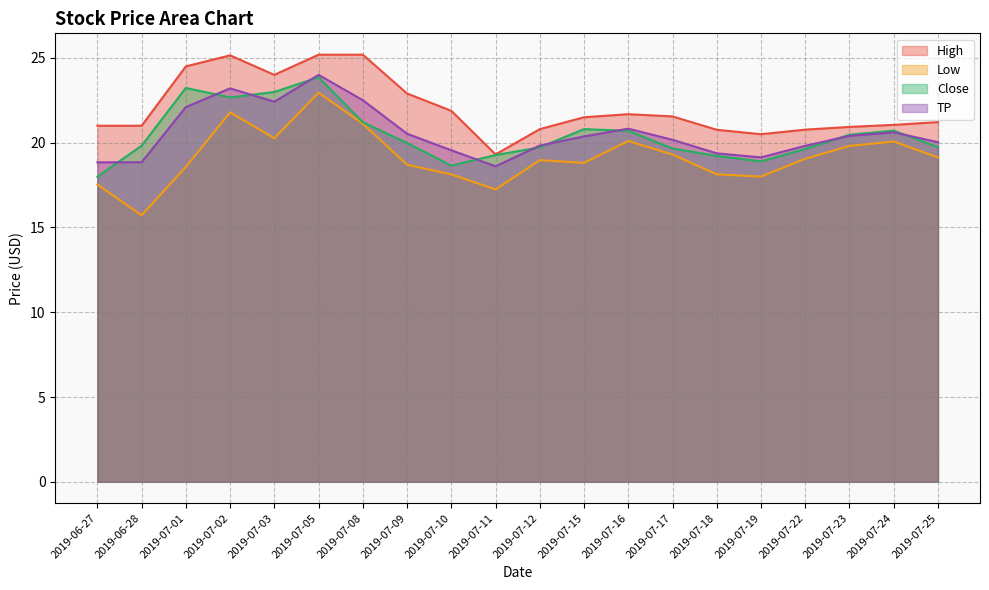

At which label does Close reach its minimum?

2019-06-27